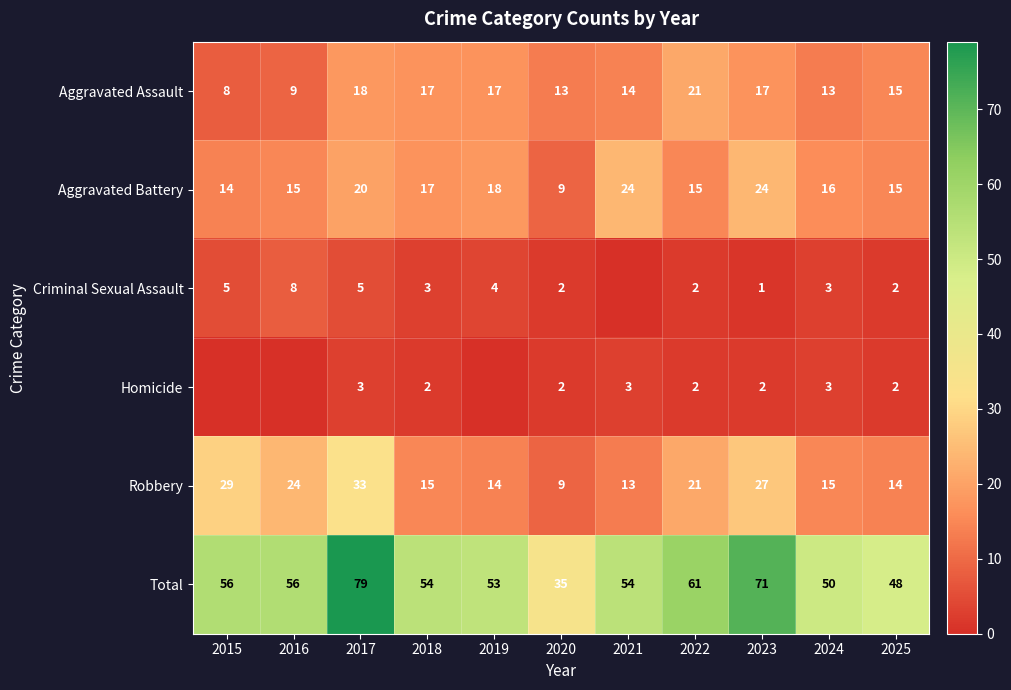

What is the sum of the Robbery values at 2020 and 2015?

38